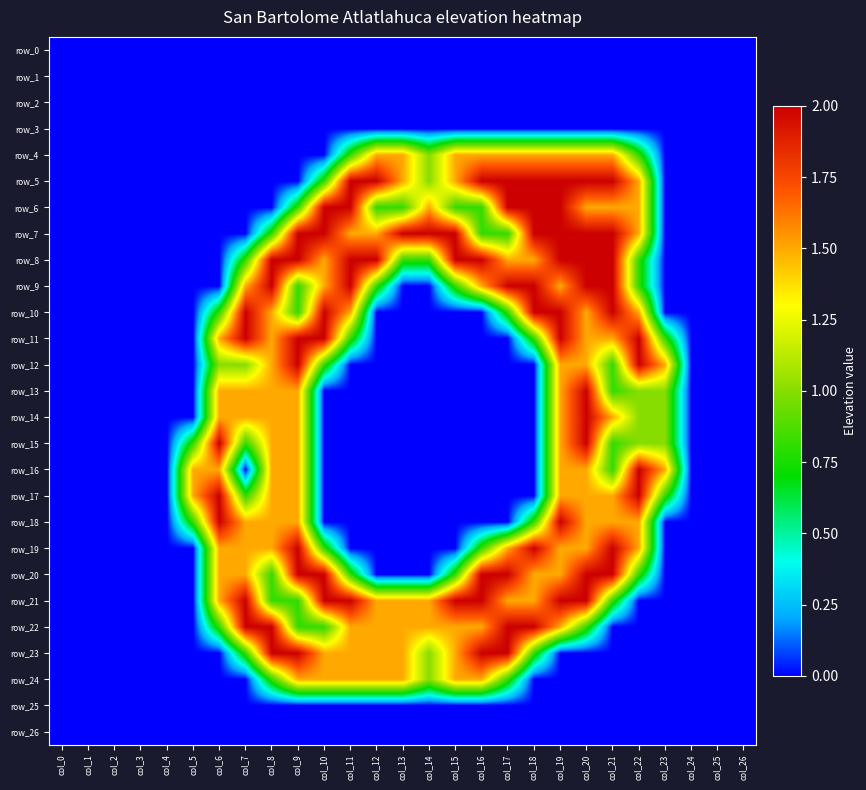

Which series has the largest total across all categories?

row_8